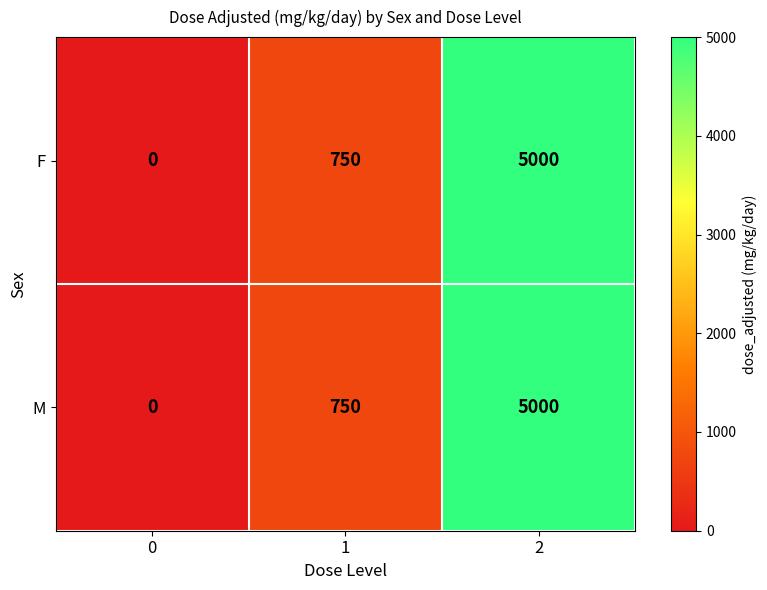

List the labels in order of M value, largest first.

2, 1, 0